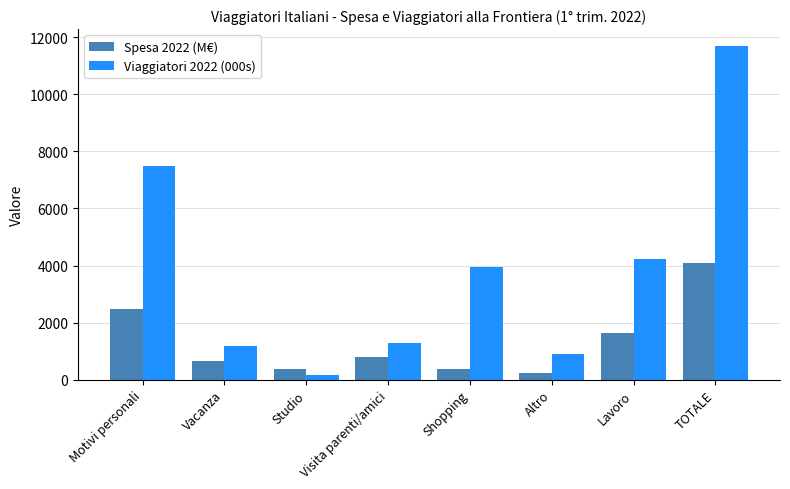

Which series has the largest total across all categories?

Viaggiatori 2022 (000s)